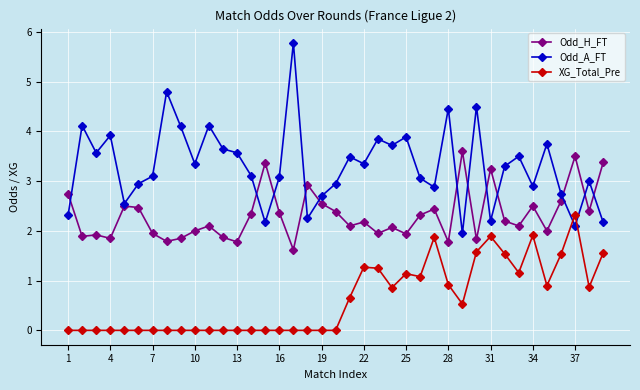

What is the value of the XG_Total_Pre point at the 36th from the left?

1.5